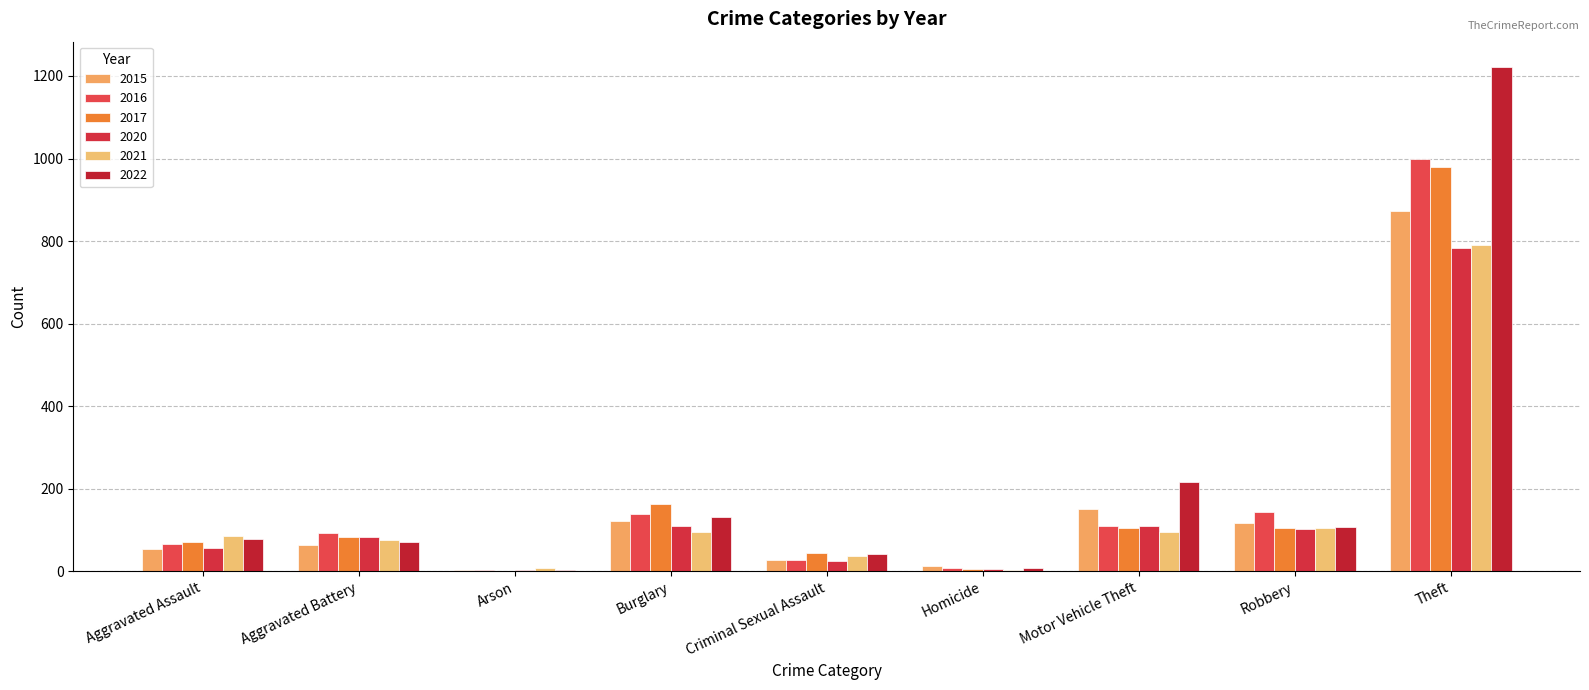

Which series has the largest total across all categories?

2022